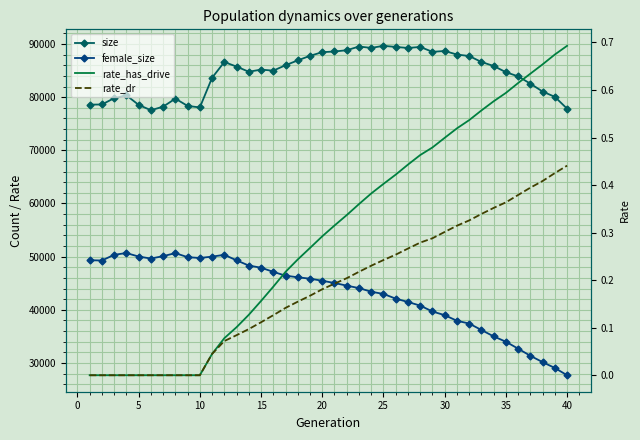

True or false: rate_dr and rate_has_drive cross at least once.

False